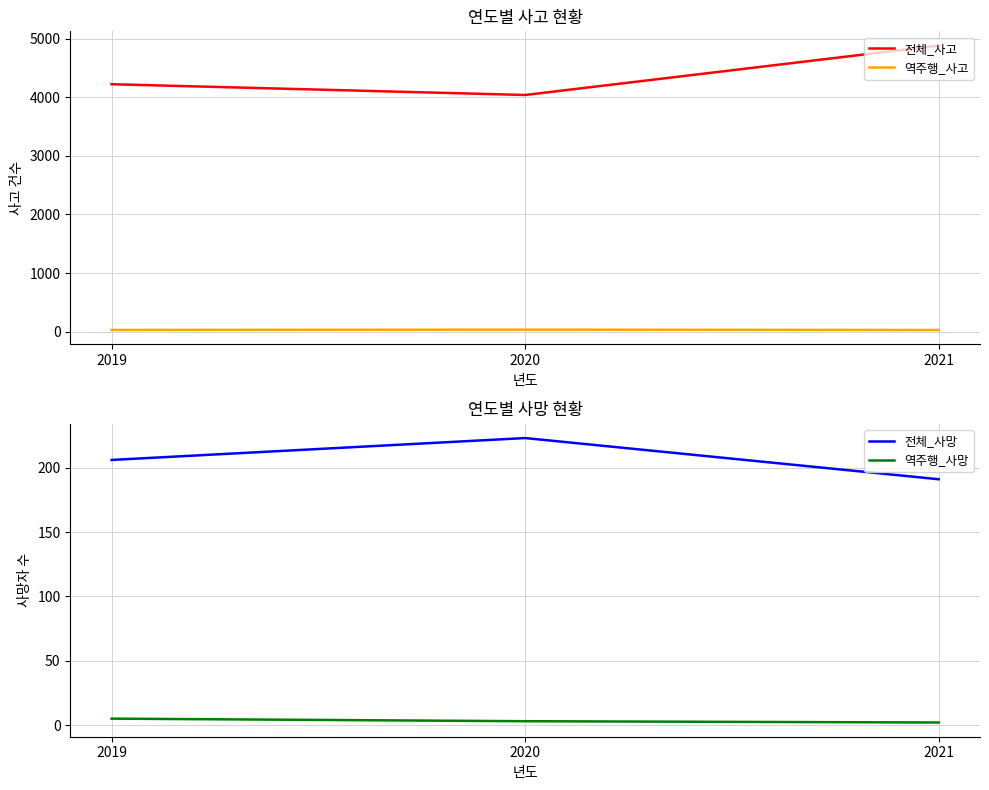

At 2021, list the series in order from smallest to largest.

역주행_사망, 역주행_사고, 전체_사망, 전체_사고